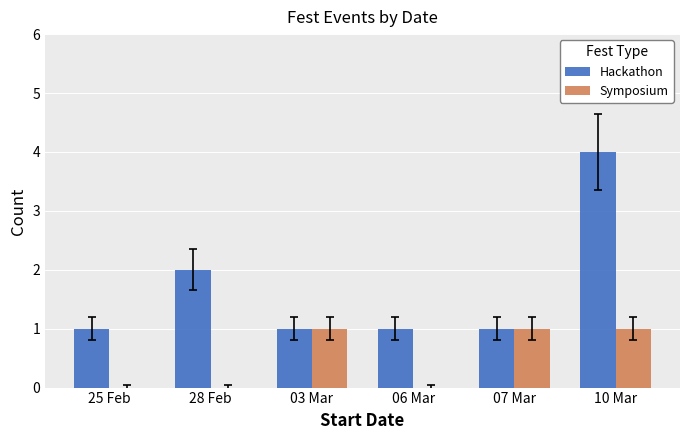

Count the number of categories in the chart.

6